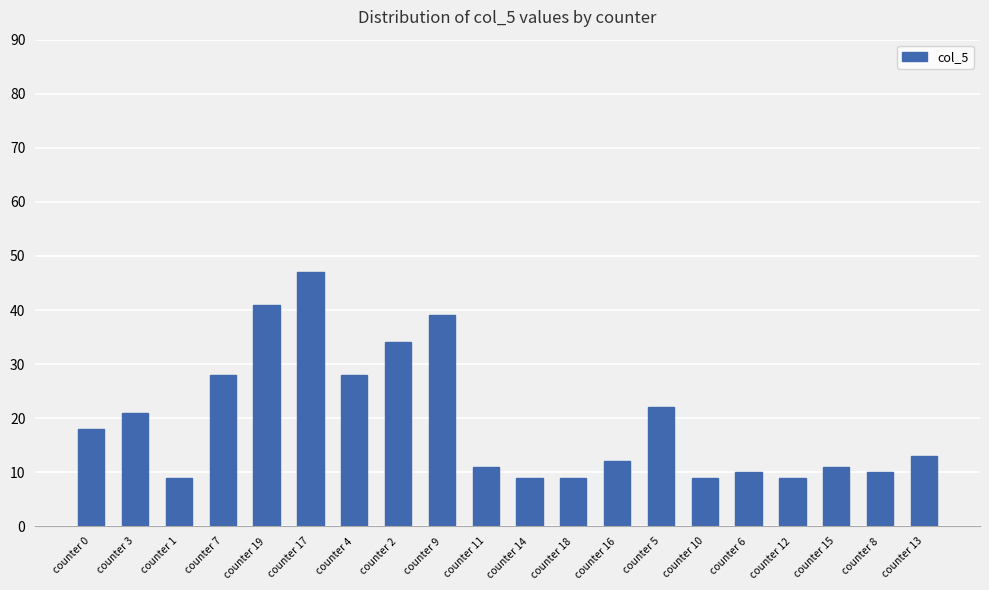

True or false: the data shows 16 at counter 17.

False